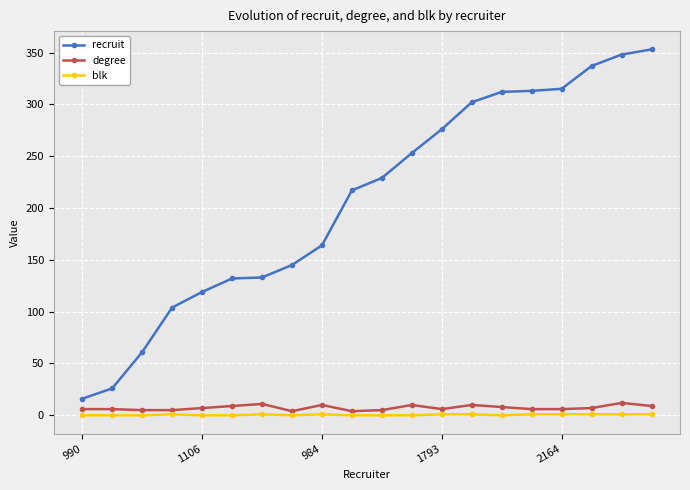

What is the maximum value for recruit?

353